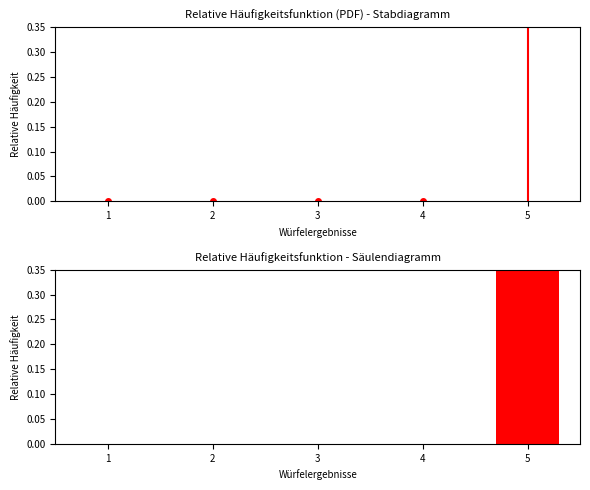

True or false: the data shows -1 at 2.

False